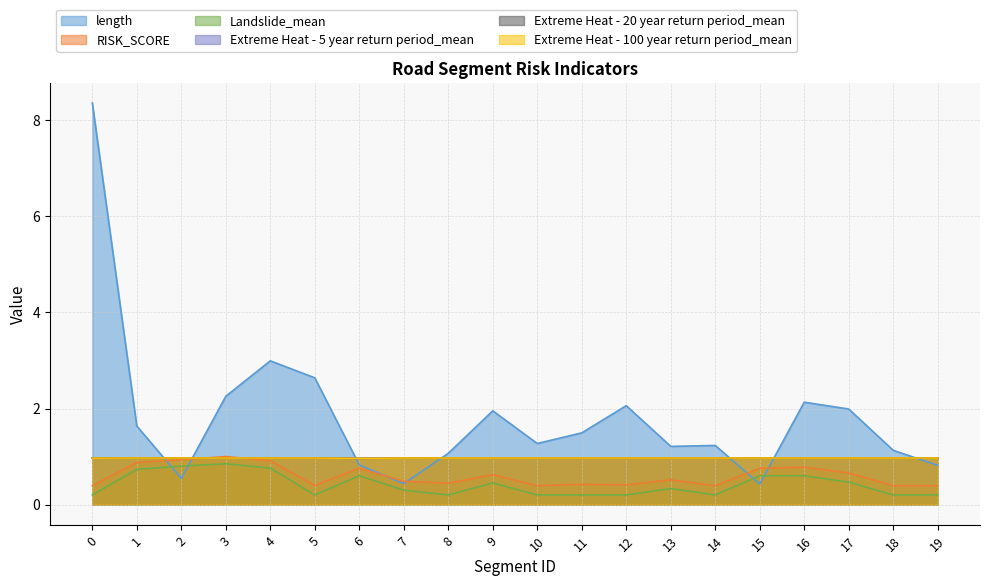

Is it true that RISK_SCORE equals 1.3 at 3?

False